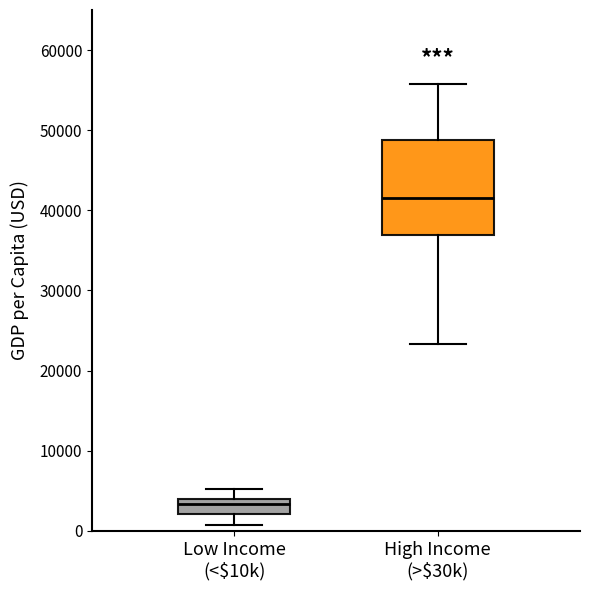

Where does the median line of the box for Low Income (<$10k) sit on the y-axis? The values are not printed on the chart, so give them approximately, as read against the axis.

3000